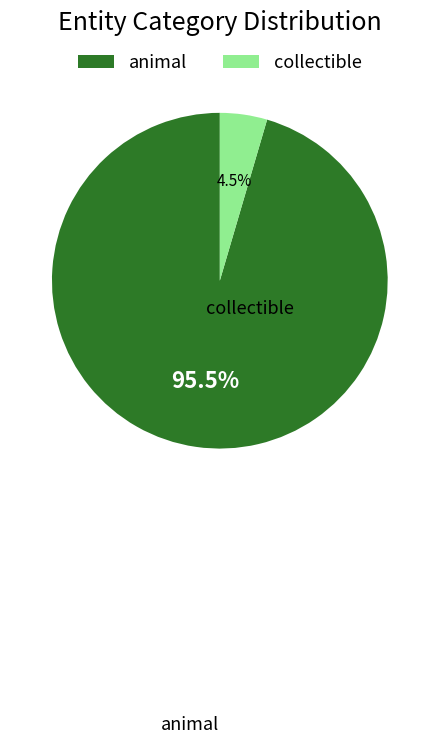

Do animal and collectible together represent more than half of the pie?

Yes